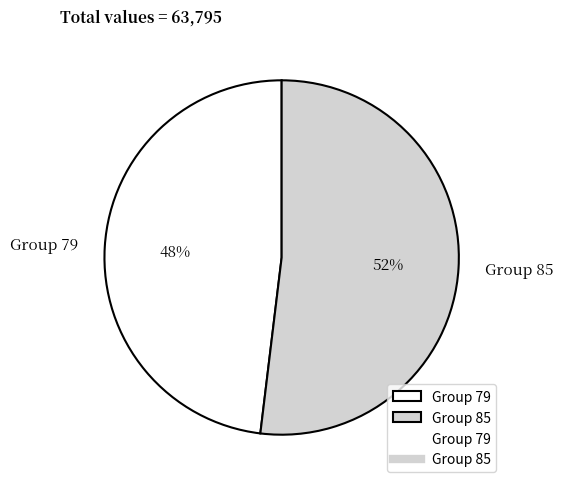

True or false: Group 85 accounts for 38% of the total.

False